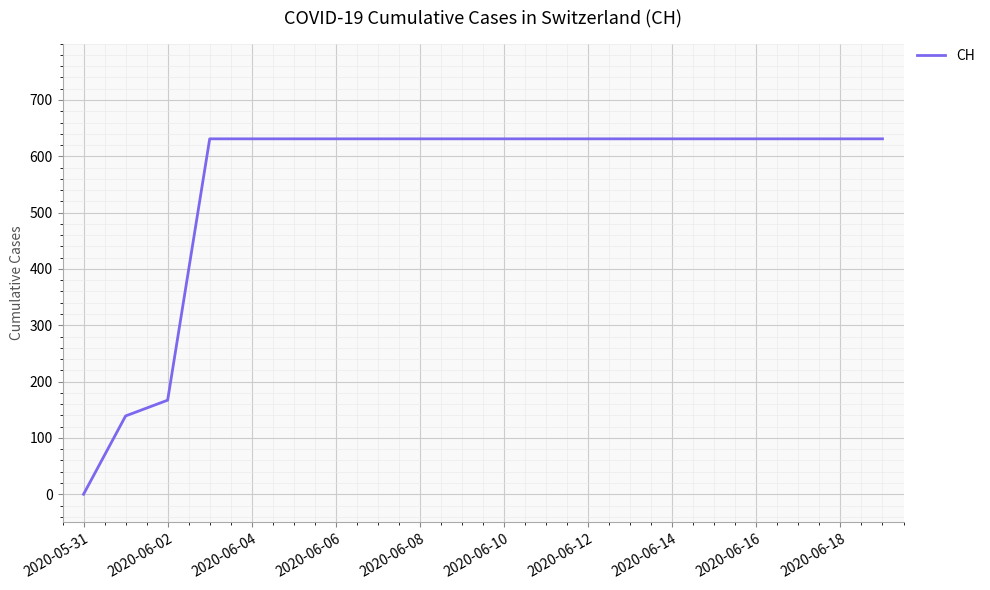

What is the maximum value shown in the chart?

631